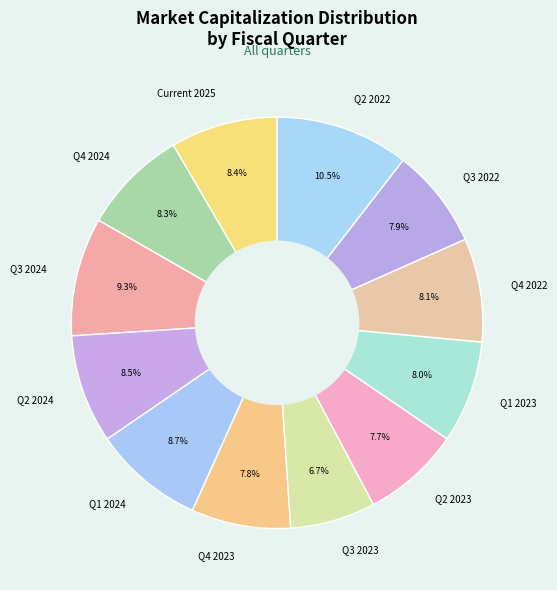

Which has a higher value, Q2 2023 or Q4 2024?

Q4 2024